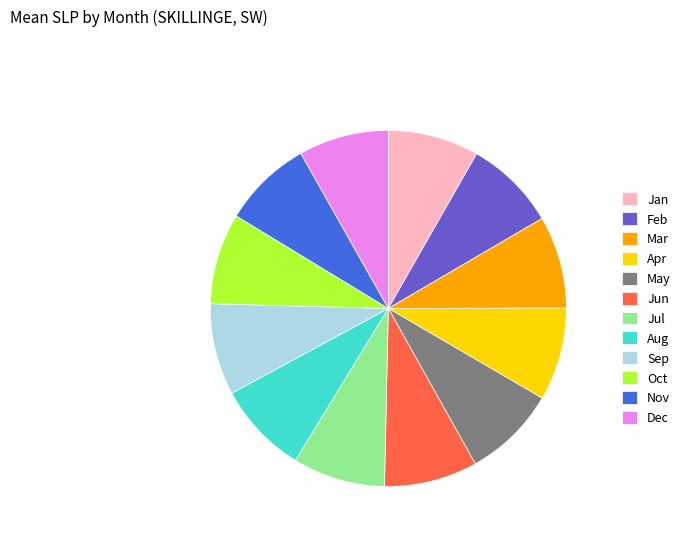

Count the number of slices in the pie.

12